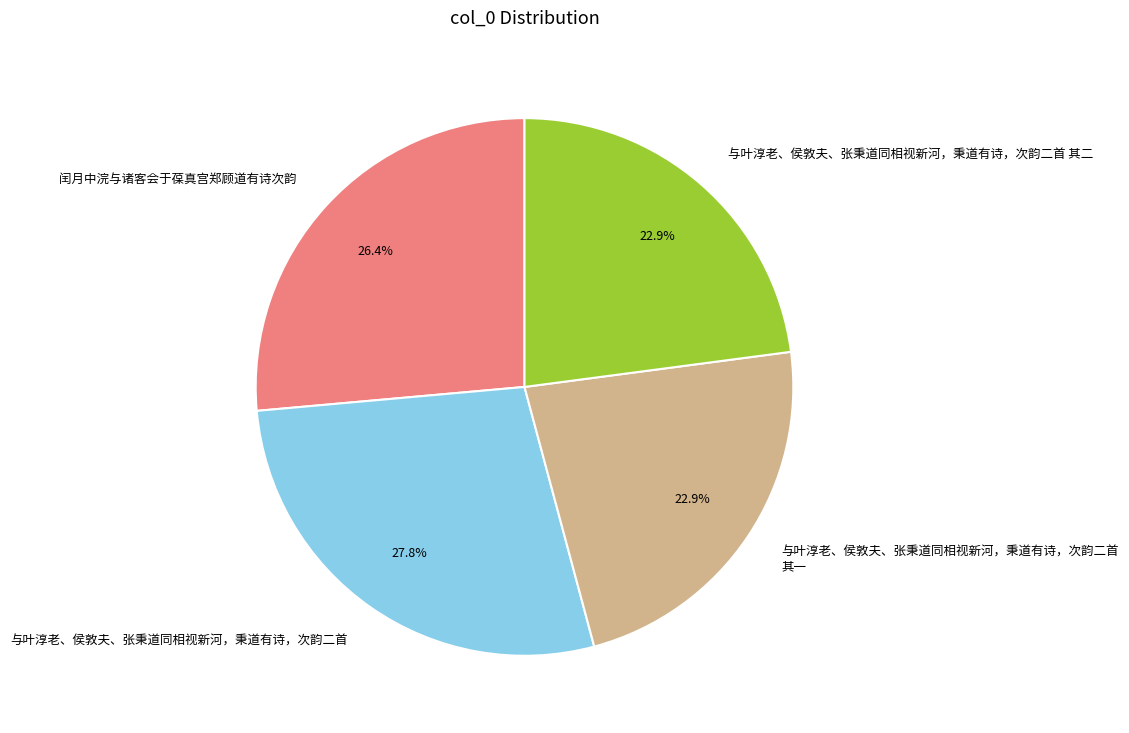

To the nearest percent, what is the average slice percentage?

25%